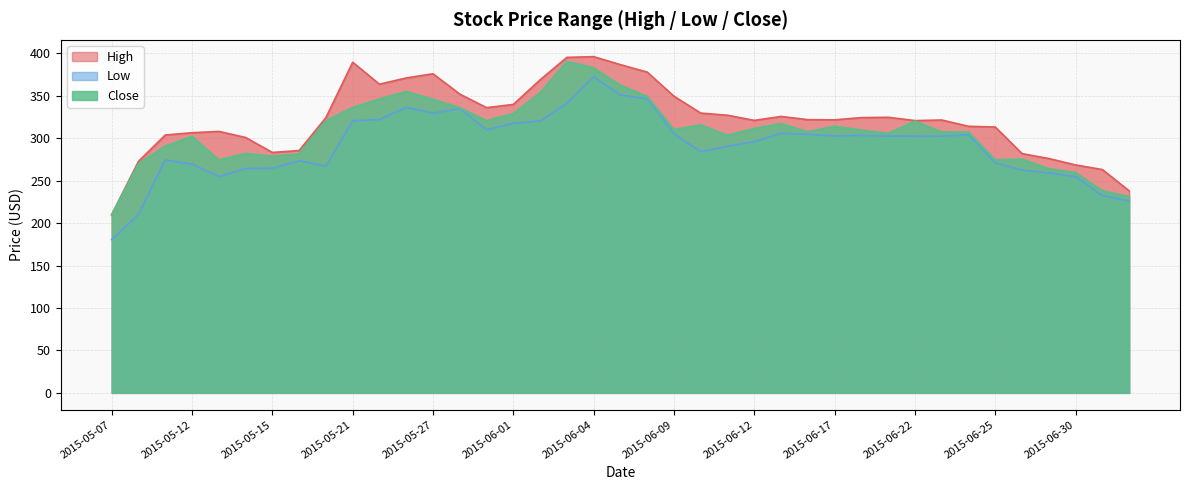

Reading left to right, extract all data points from this chart.

High: 210.1	272.7	303.8	306.5	308.0	300.9	283.2	285.5	324.2	389.5	363.6	371.0	375.9	352.0	336.0	339.8	368.8	395.2	396.1	386.6	377.9	349.4	329.6	327.0	321.0	325.6	321.9	321.6	324.2	324.7	320.7	321.4	314.0	313.2	281.8	276.1	268.5	263.1	238.0
Low: 180.6	210.3	274.4	269.4	254.8	264.4	264.6	273.5	267.1	320.6	322.0	336.4	329.6	334.7	309.8	317.7	320.2	341.0	372.4	350.8	346.5	305.2	284.1	290.5	295.9	305.8	304.5	302.7	303.3	302.5	302.4	302.4	304.1	271.1	262.5	259.1	254.7	232.4	226.2
Close: 209.3	269.8	290.5	302.0	274.3	281.8	278.6	281.4	320.3	336.0	345.9	354.8	345.7	335.7	320.5	328.7	353.4	390.3	382.6	362.2	349.0	310.0	315.6	303.2	311.2	317.1	307.3	313.9	309.3	305.5	319.9	307.2	307.0	274.4	275.2	263.9	259.3	238.0	230.9